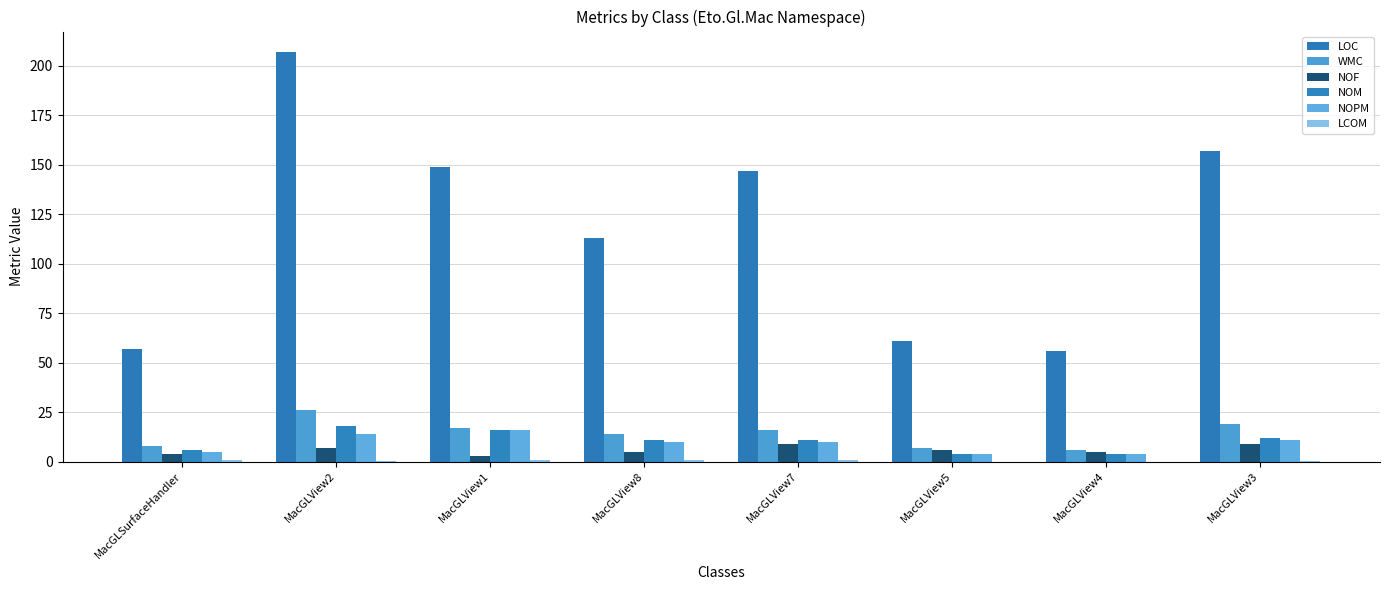

Does the chart contain stacked bars?

No